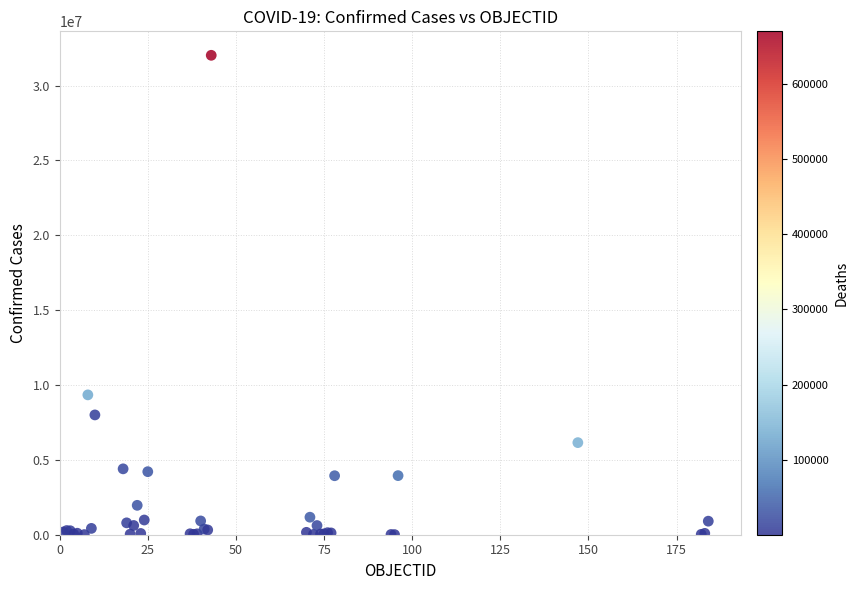

What Y value in the scatter plot is closest to 16015295?

9341492